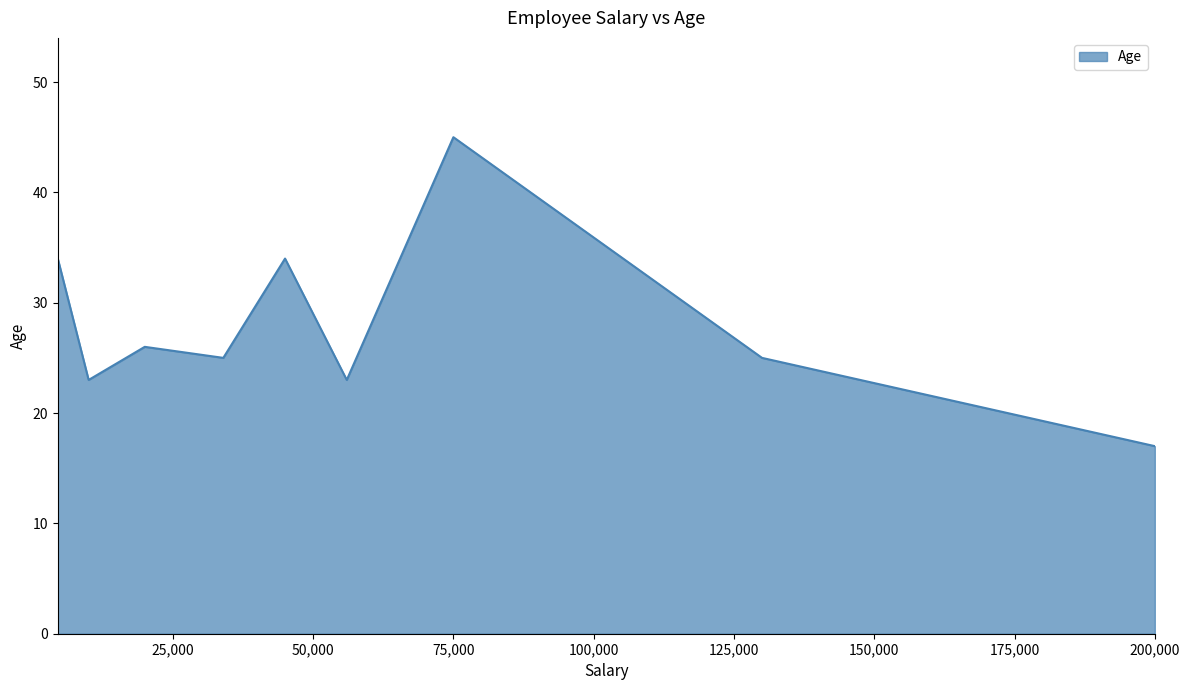

Count the number of data series in this chart.

1